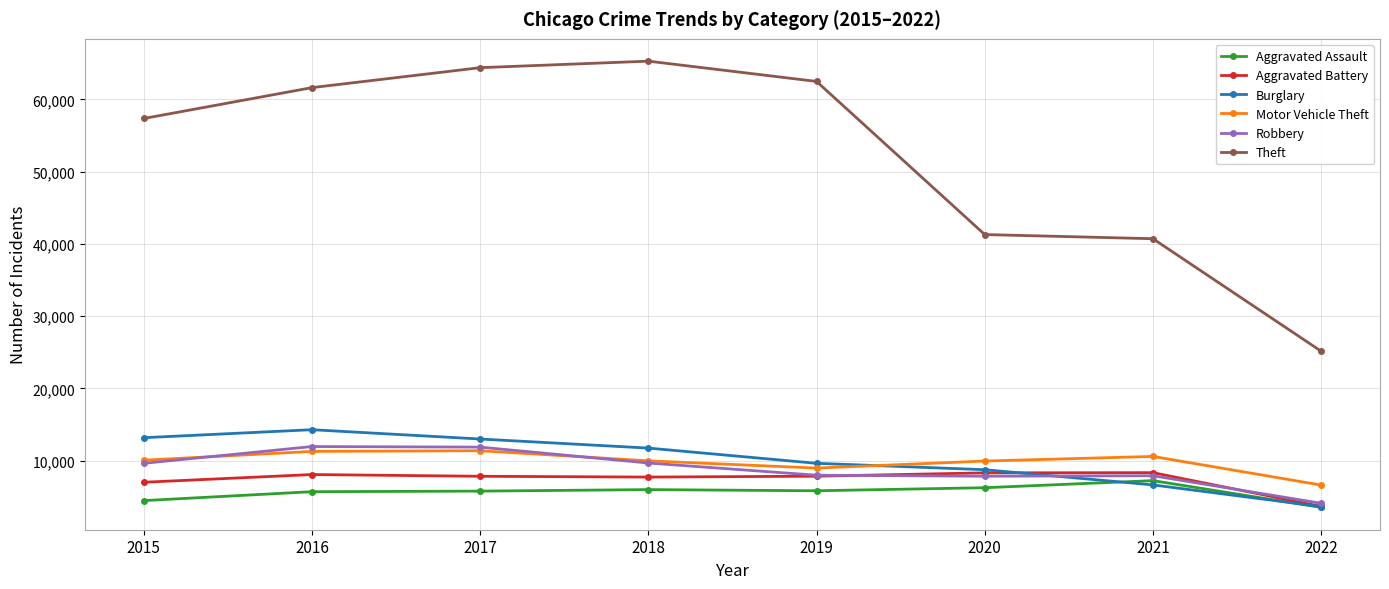

True or false: Robbery and Theft cross at least once.

False